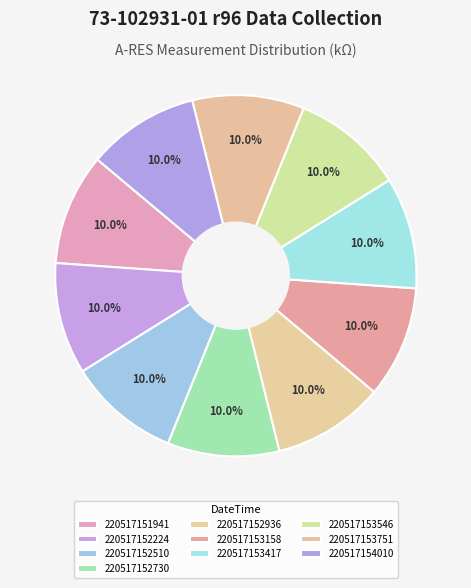

What is the largest slice in the pie chart?

220517152510